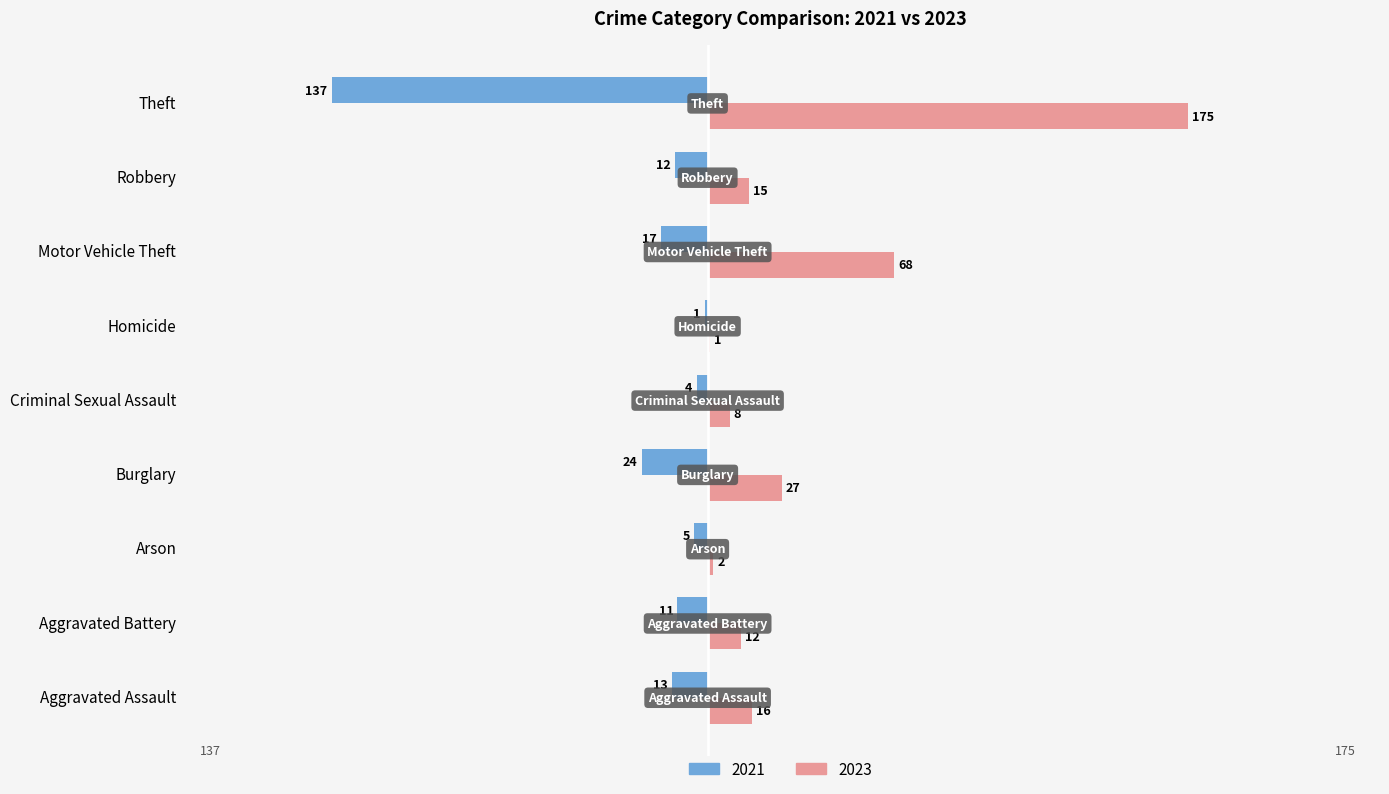

At which category does the chart reach its peak across all series?

Theft